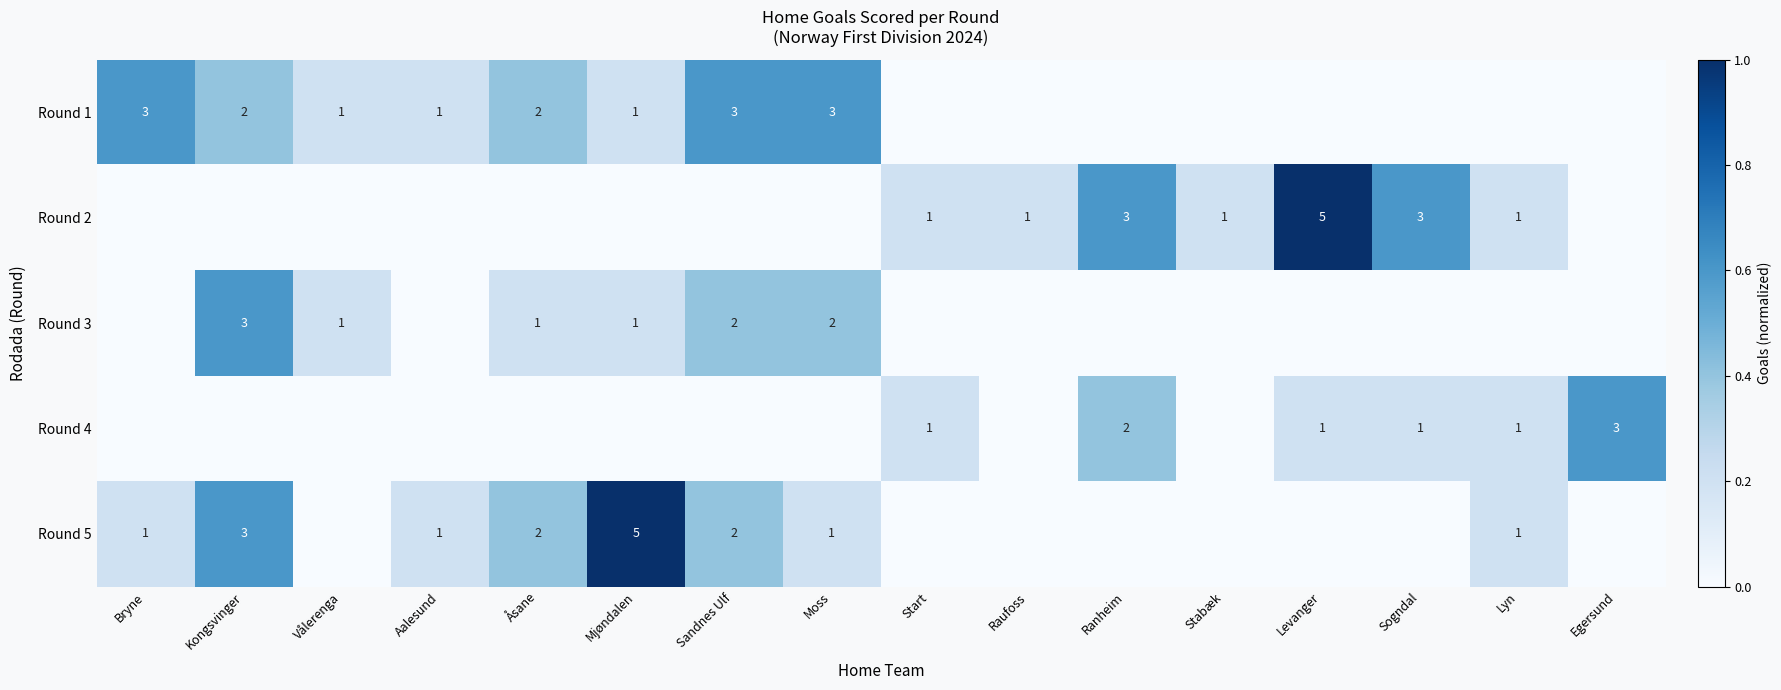

The Round 5 series shows 2 at Aalesund. True or false?

False